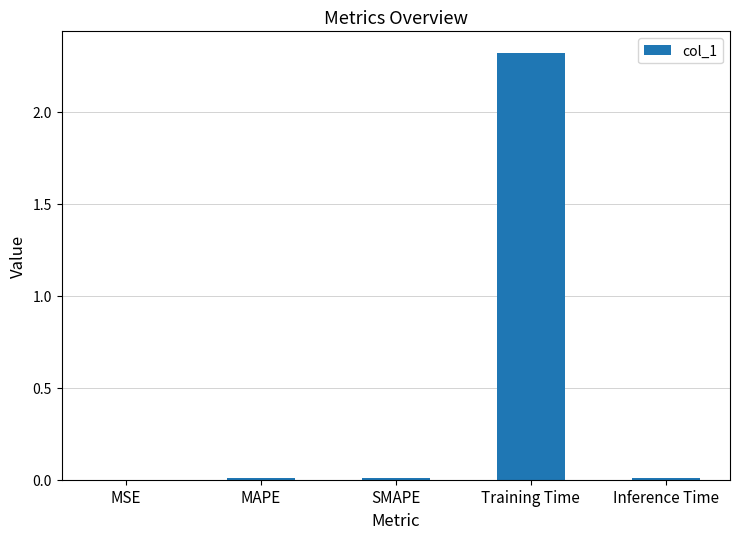

Is it true that the value at Training Time is 2.3?

True